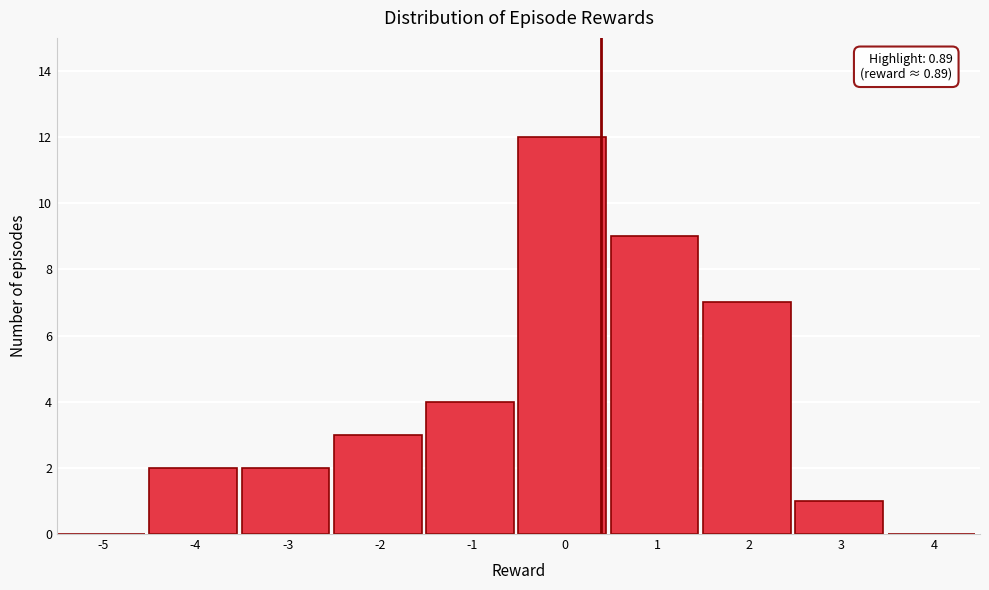

Reading right to left, extract all data points from this chart.

4=0	3=1	2=7	1=9	0=12	-1=4	-2=3	-3=2	-4=2	-5=0